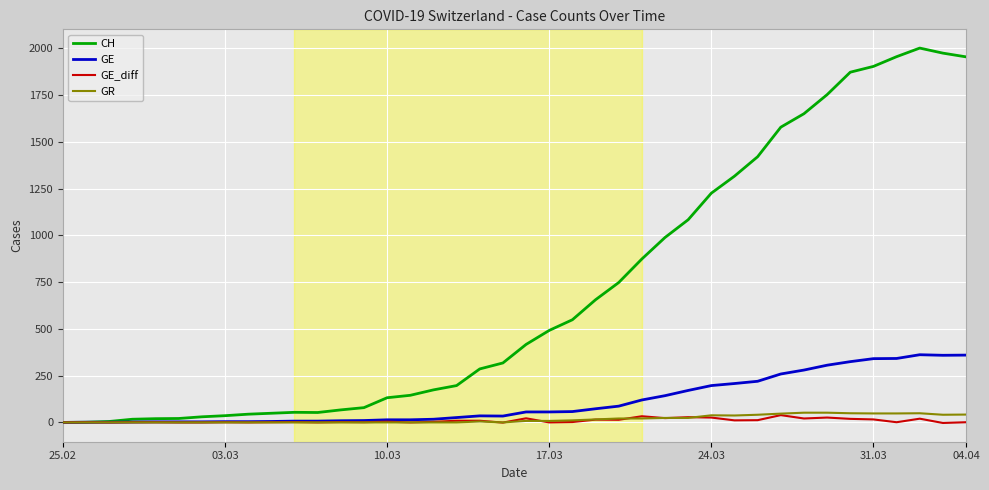

Which series has the largest total across all categories?

CH